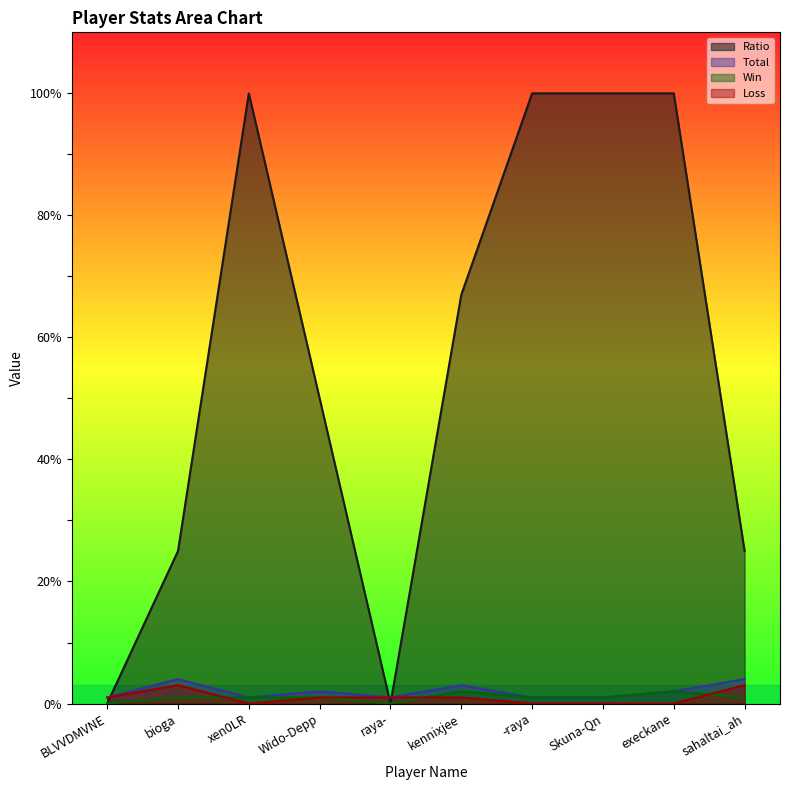

What is the difference between the maximum and second lowest values in the Ratio series?

100